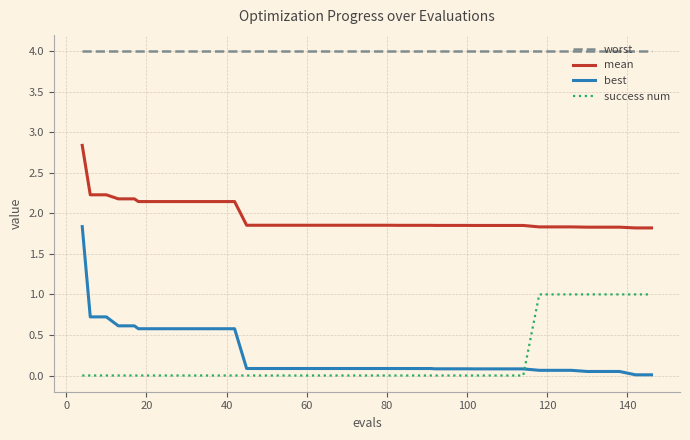

True or false: worst and mean cross at least once.

False